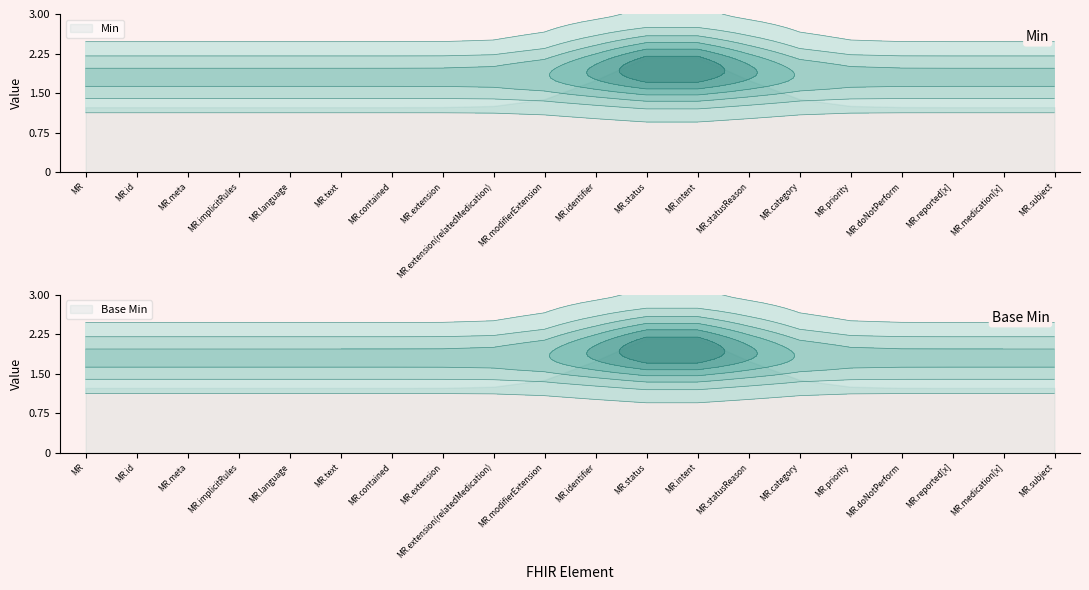

Does the chart display data point markers on the line(s)?

No